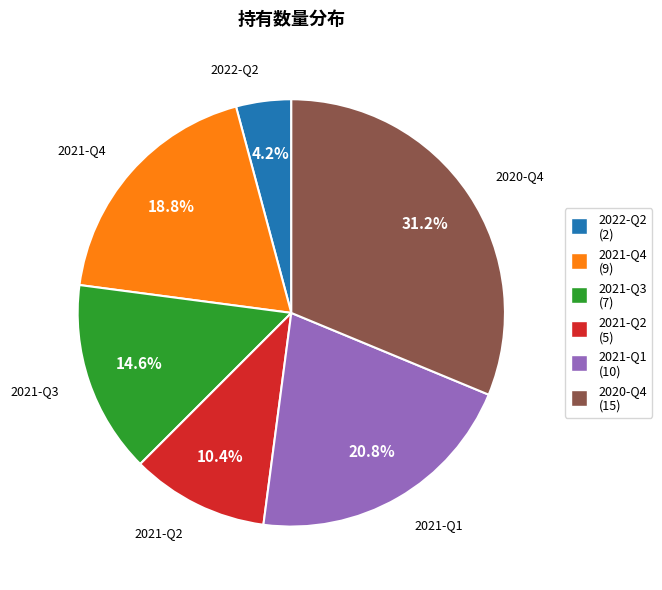

Approximately how many times larger is the value at 2021-Q2 compared to 2021-Q1?

0.5